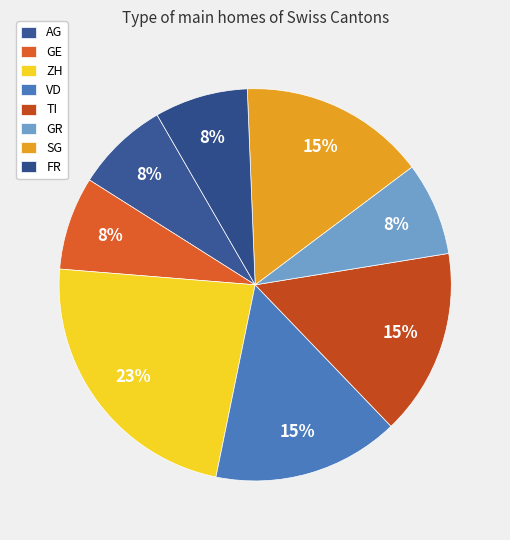

Is there any slice that represents more than half of the pie?

No